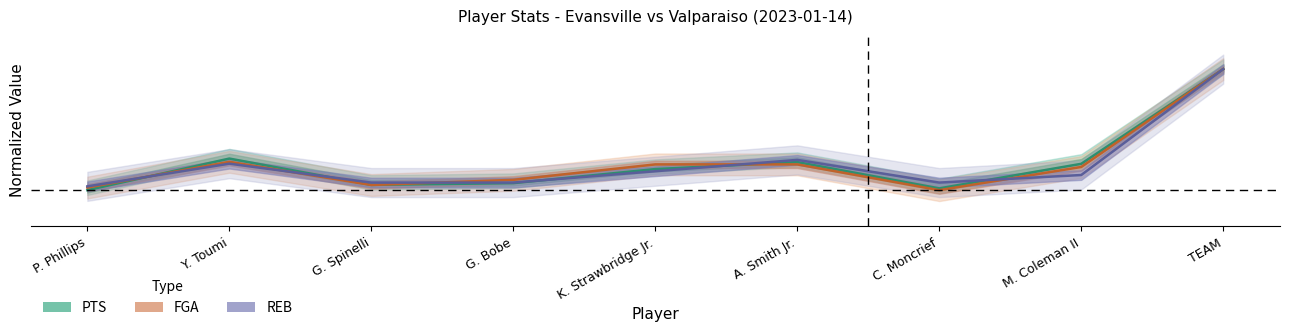

At which category does the chart reach its minimum across all series?

P. Phillips